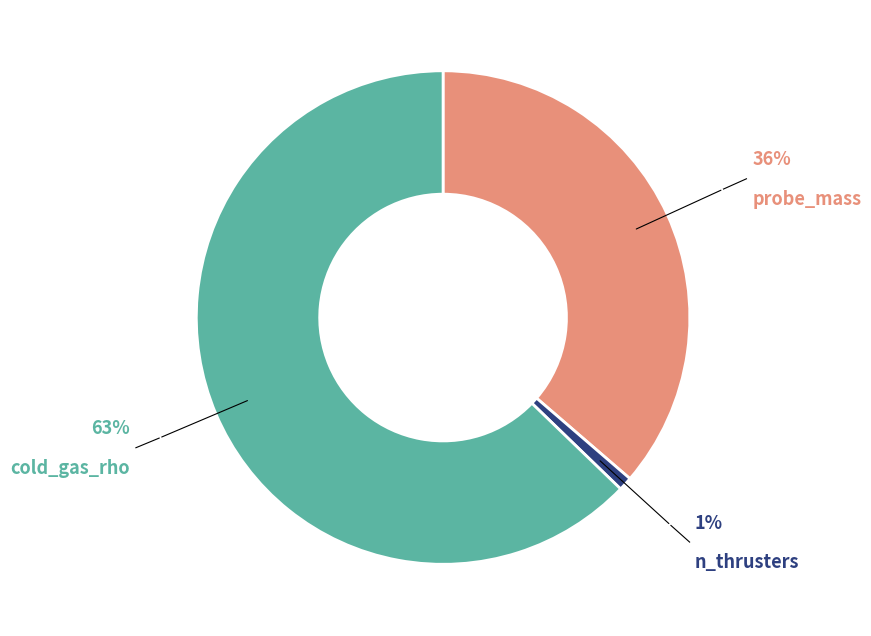

What percentage is the n_thrusters slice, to the nearest percent?

1%